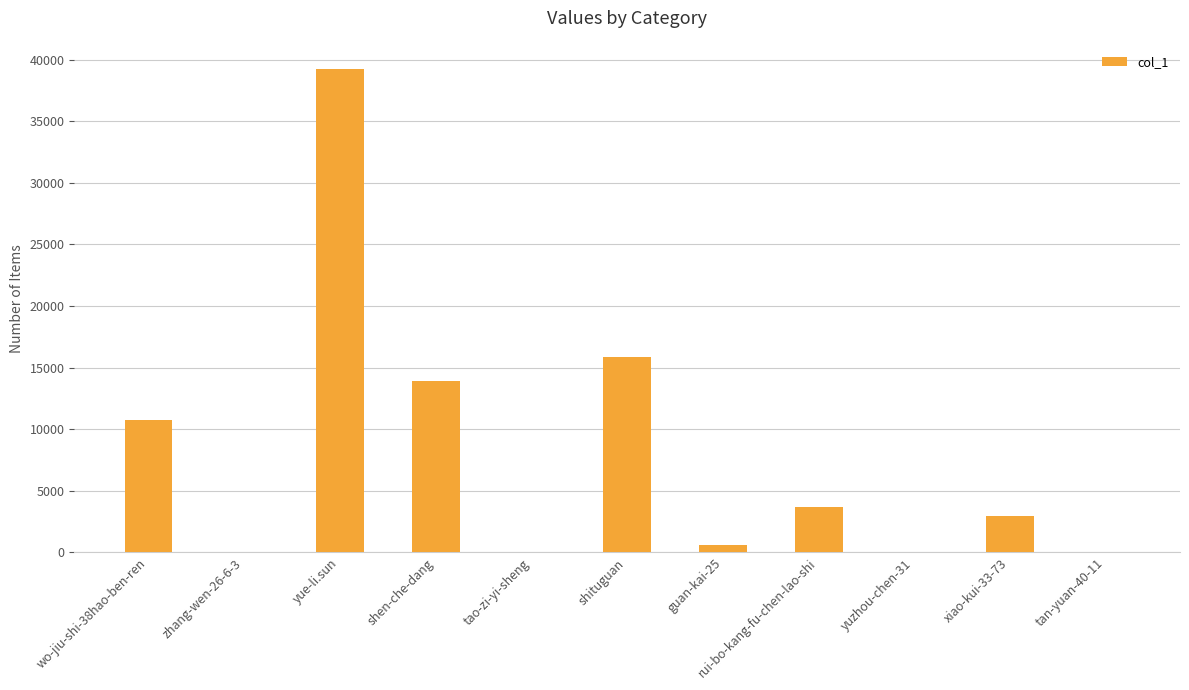

The chart shows a value of 3715 at rui-bo-kang-fu-chen-lao-shi. True or false?

True